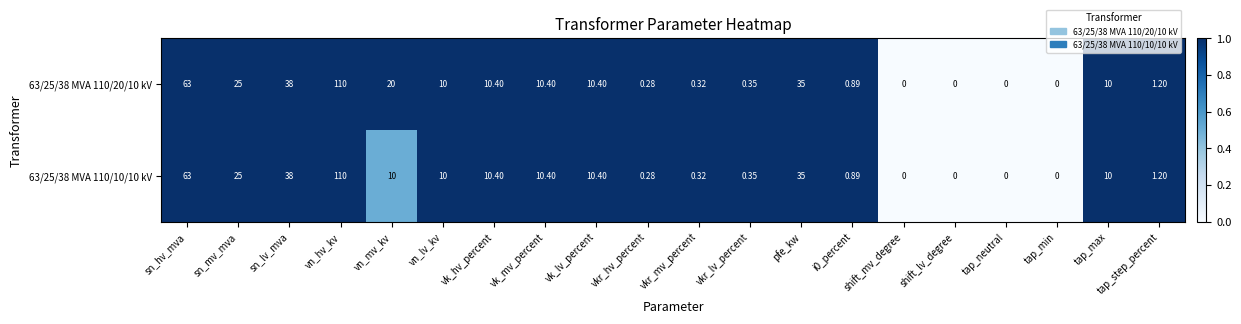

Is the value of 63/25/38 MVA 110/20/10 kV at i0_percent greater than the value of 63/25/38 MVA 110/10/10 kV at vk_mv_percent?

No